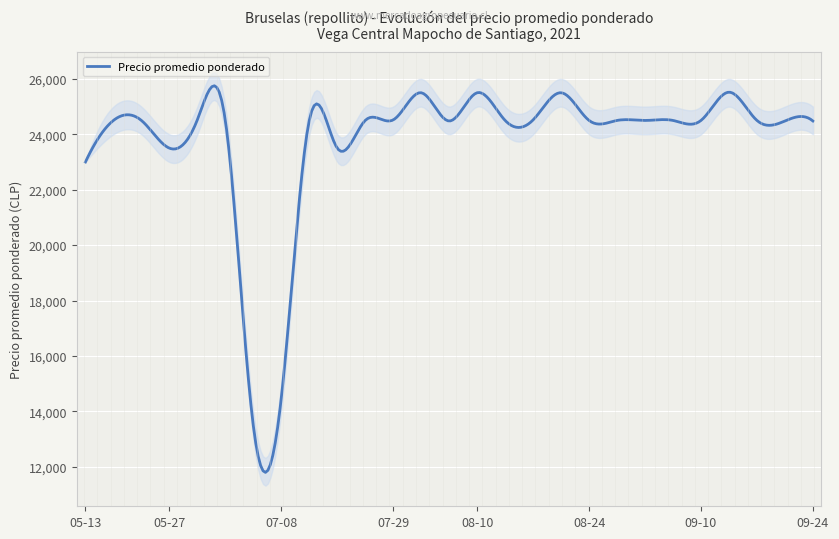

What is the lowest value of the Precio promedio ponderado series?

11796.2